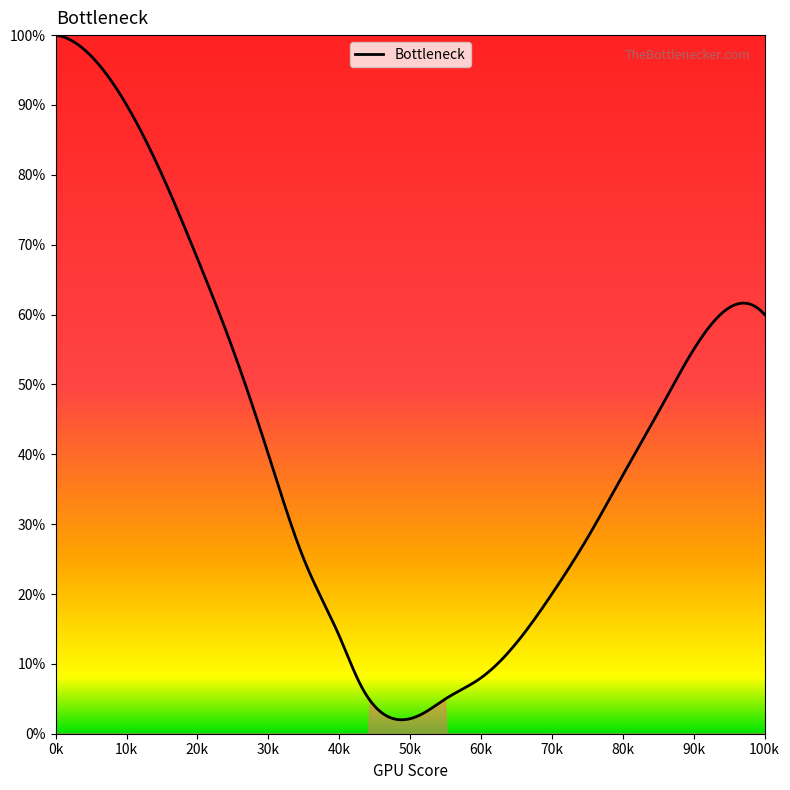

What is the minimum value shown in the chart?

2.0